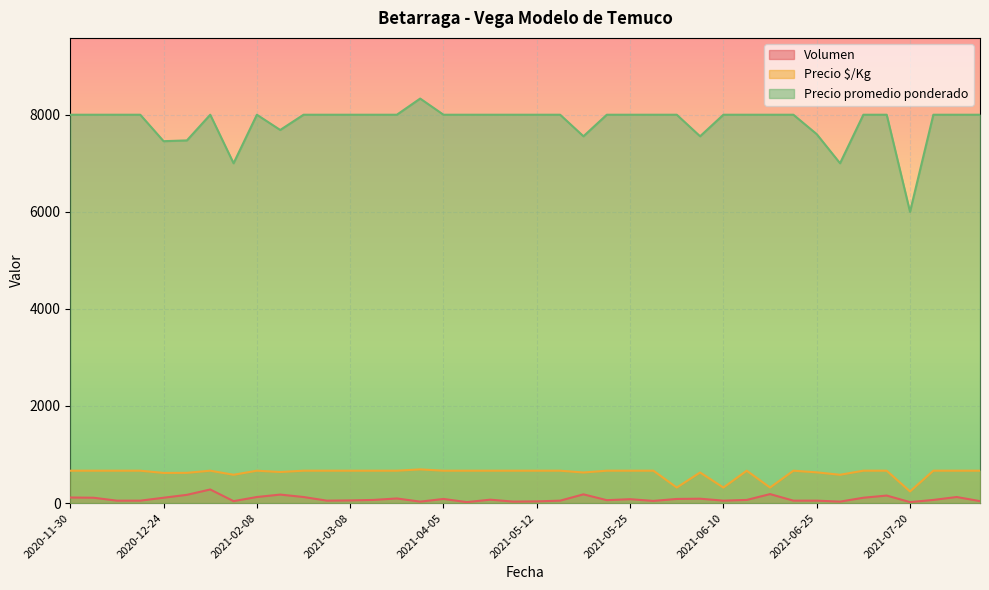

True or false: Precio promedio ponderado has more than 0 interior local peaks.

True